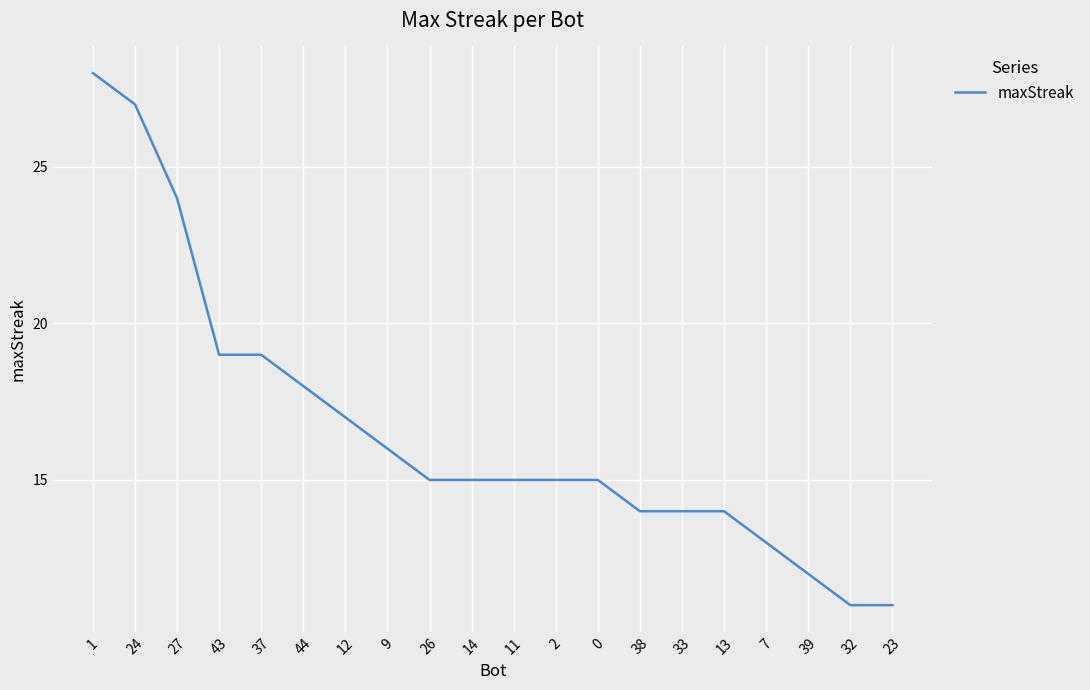

What is the greatest value displayed?

28